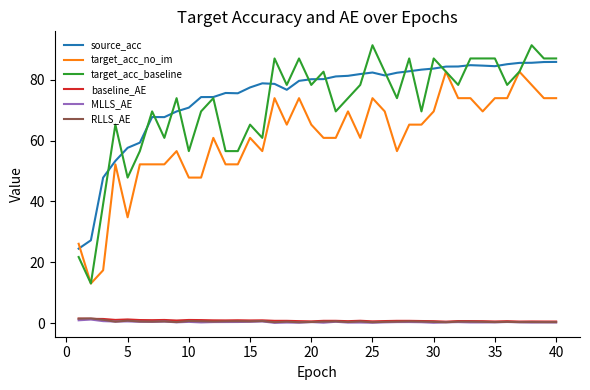

True or false: baseline_AE and source_acc cross at least once.

False